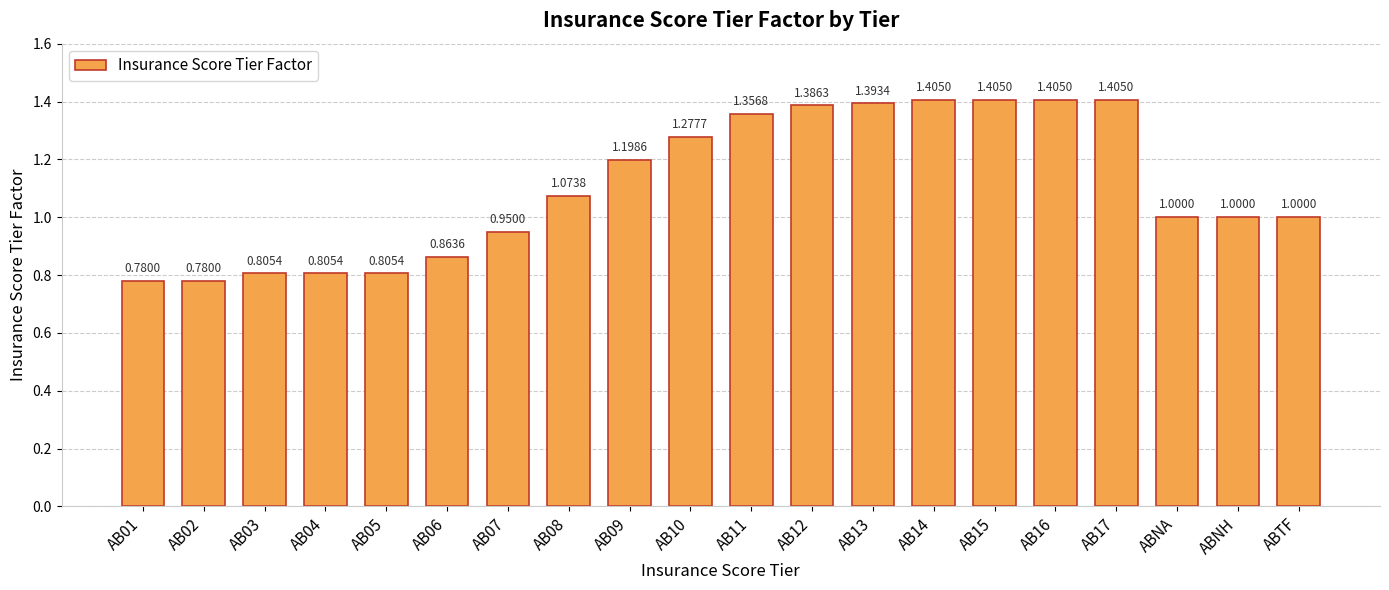

What is the change in value from AB06 to AB08?

+0.2